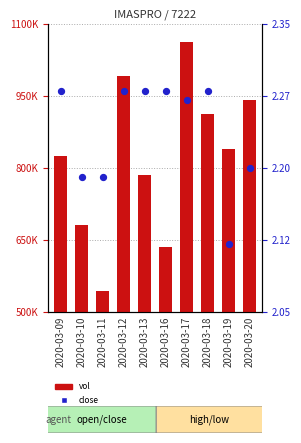

Which series contains the lowest Y value?

close